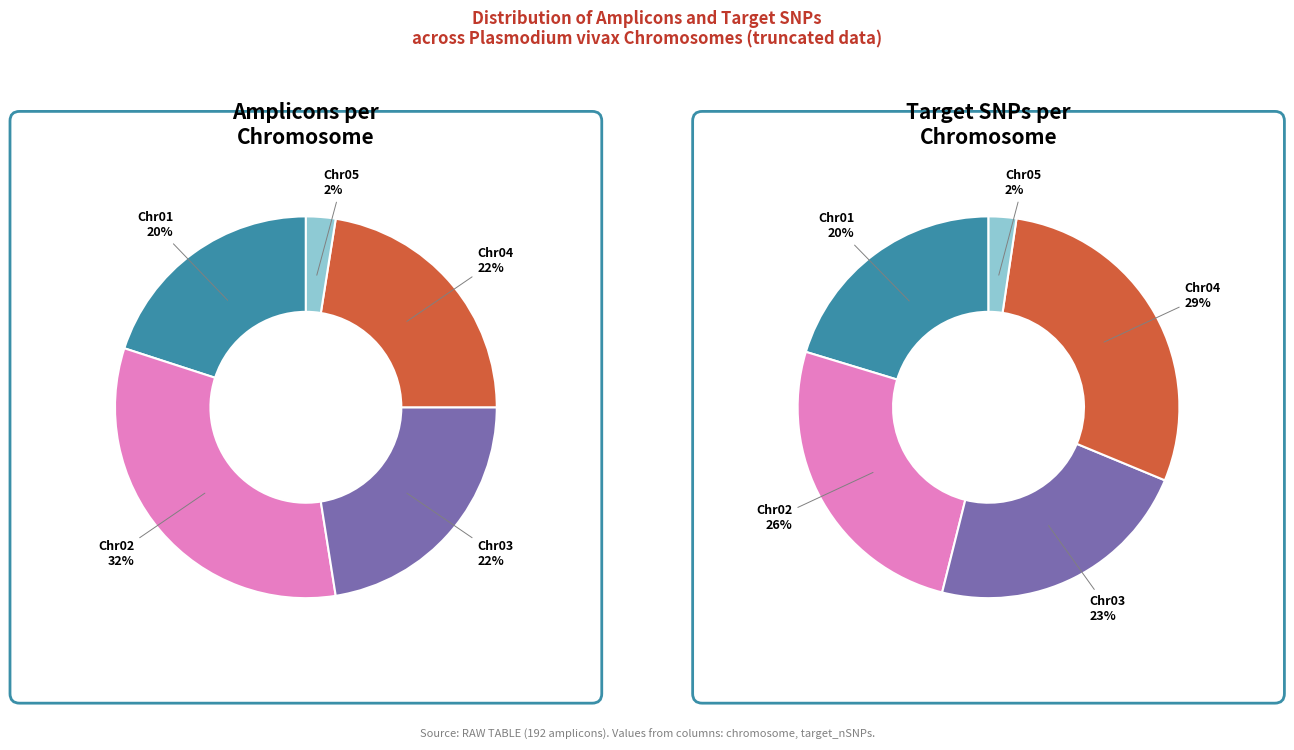

Does PvP01_02_v1 represent more than half of the total?

No